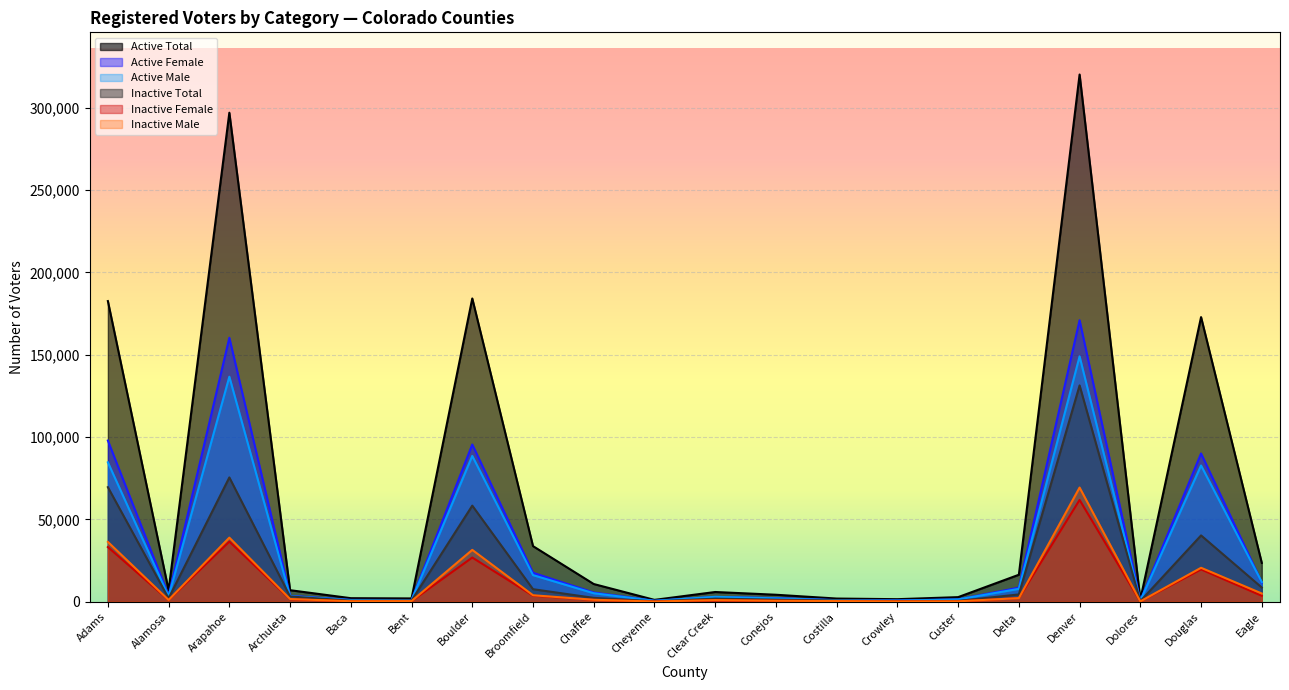

The Active Female series shows 8555 at Delta. True or false?

True